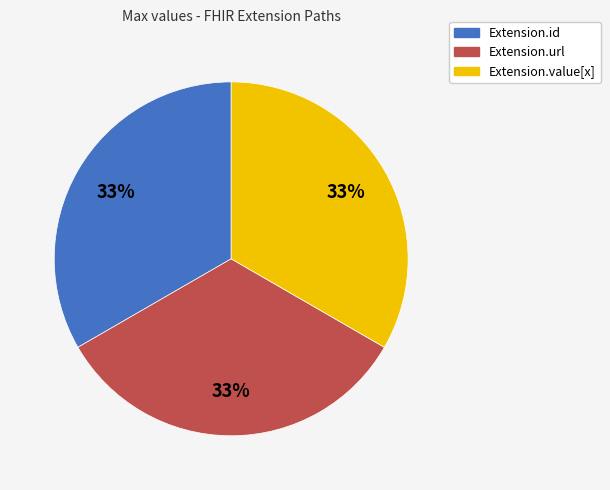

Is there a majority slice in this chart?

No